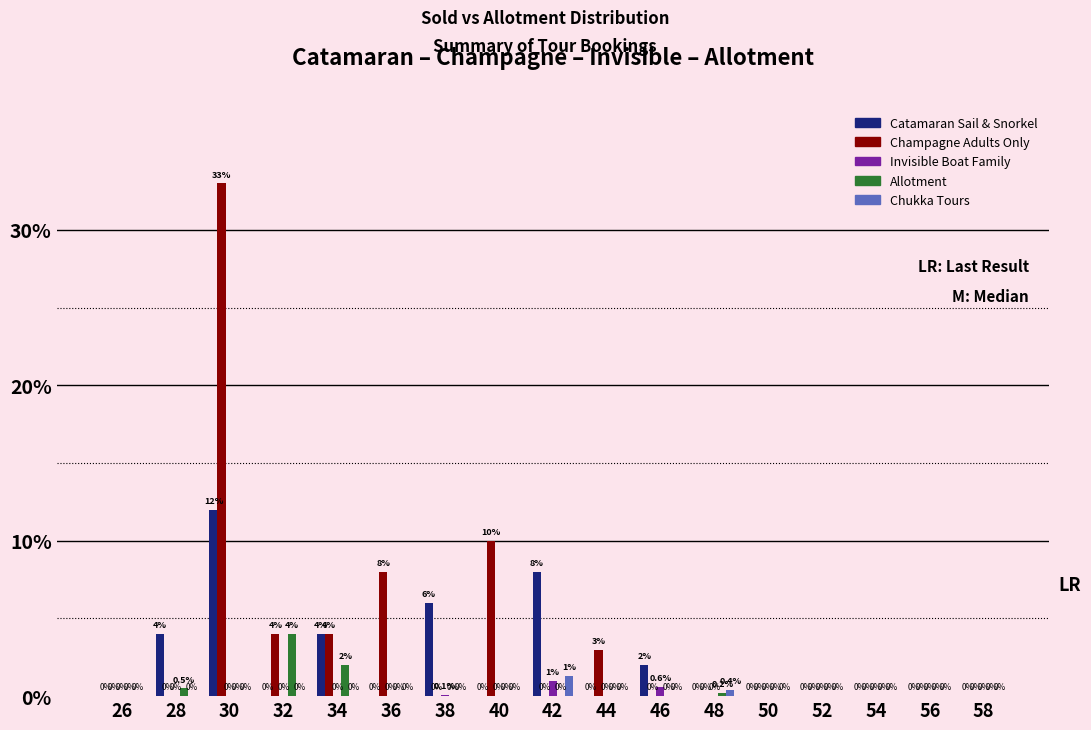

How many data points in Invisible Boat Family are above 0?

3